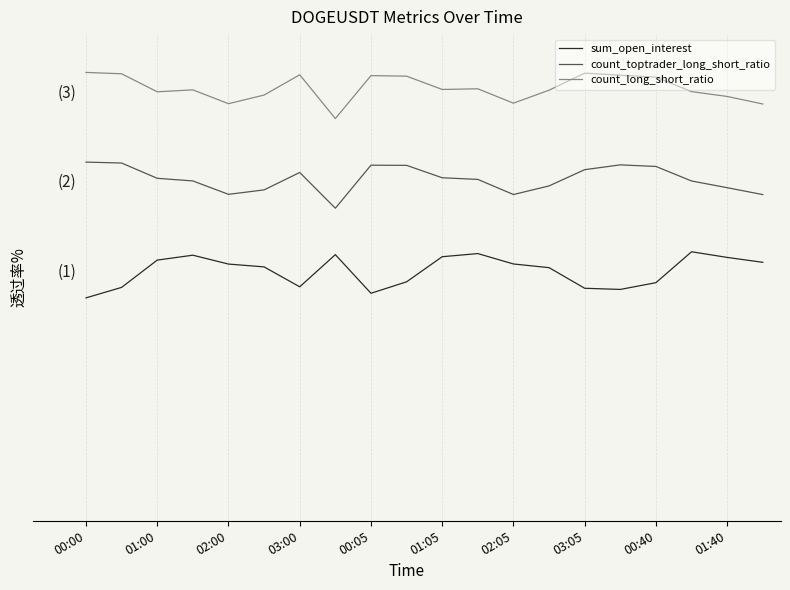

True or false: count_toptrader_long_short_ratio and sum_open_interest cross at least once.

False